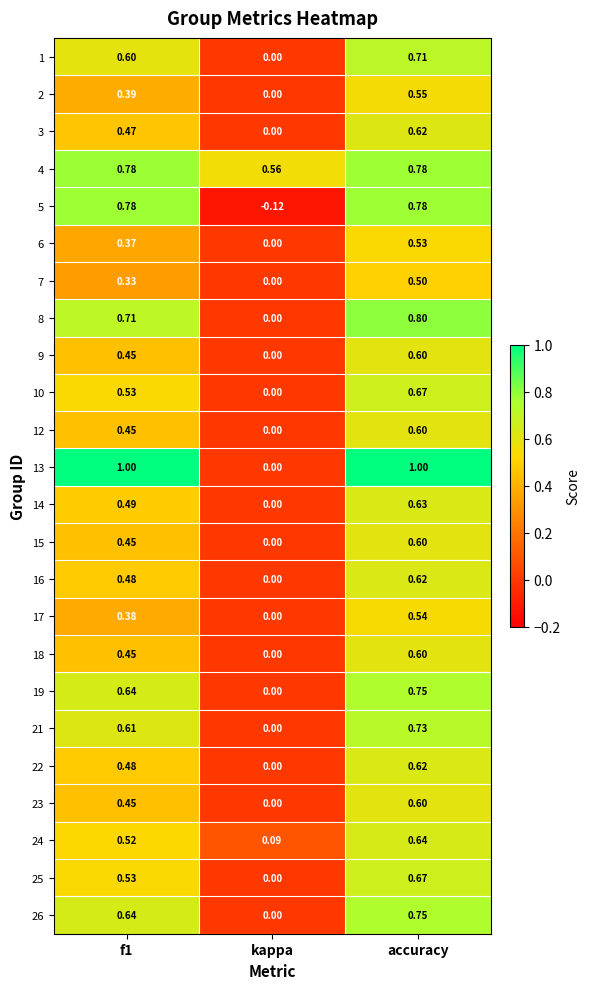

Which category has the lowest value in the 2 series?

kappa